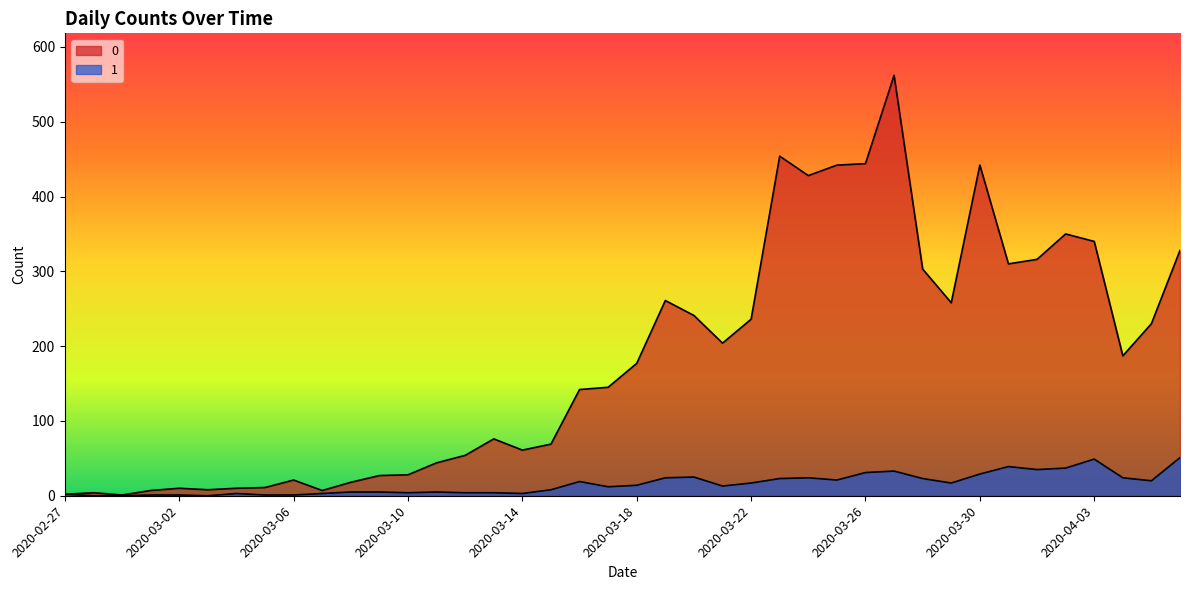

What are all the series names shown in the legend?

0, 1